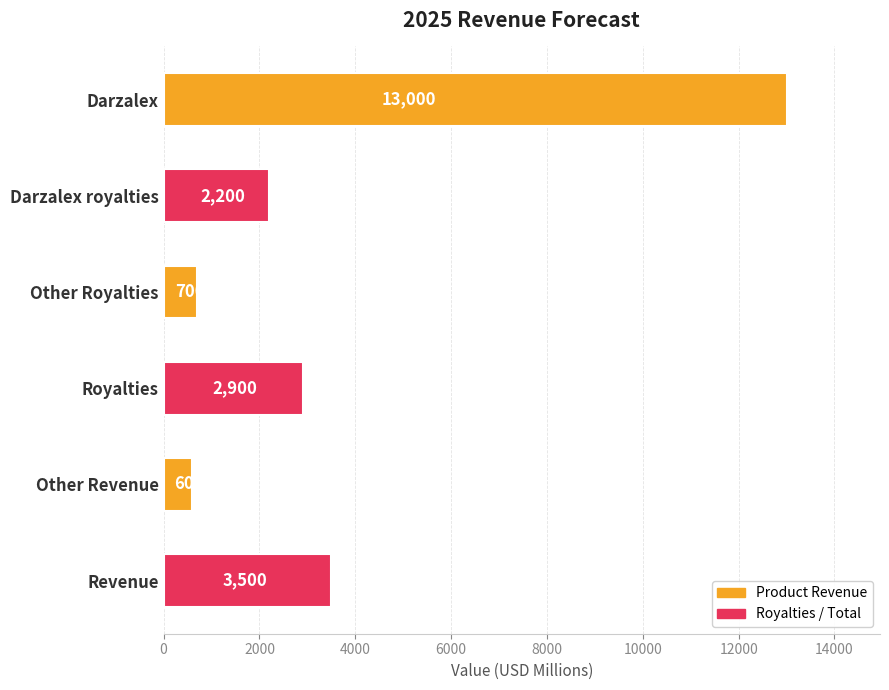

Reading bottom to top, what are all the values shown in this chart?

3500	600	2900	700	2200	13000